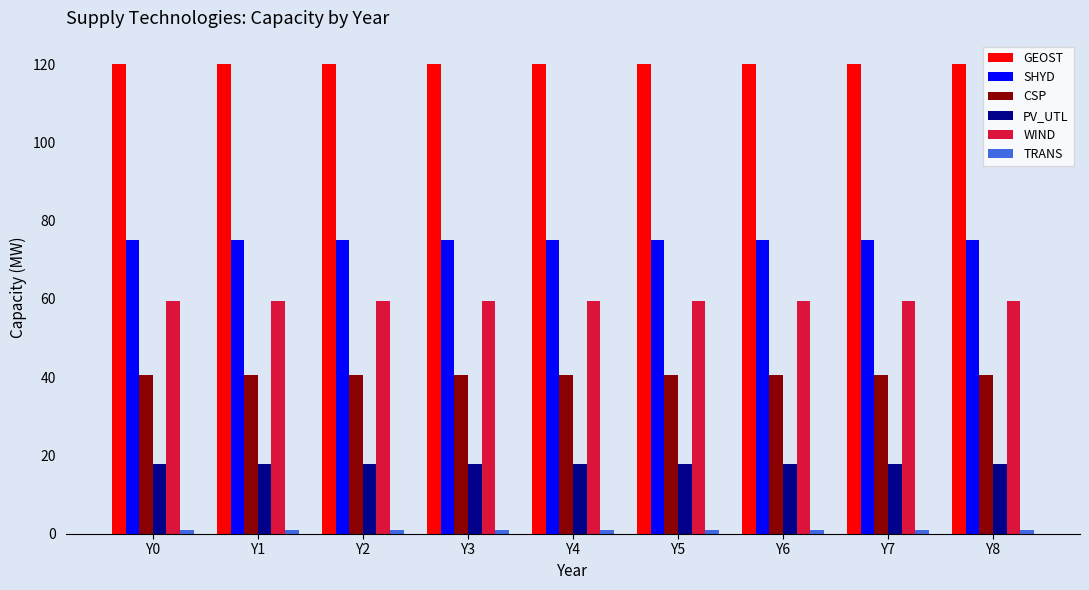

Which series has the largest total across all categories?

GEOST